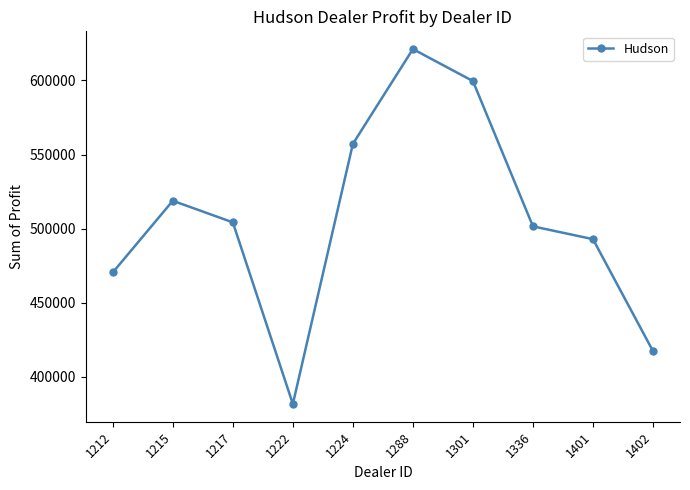

List the labels in order of value, smallest first.

1222, 1402, 1212, 1401, 1336, 1217, 1215, 1224, 1301, 1288